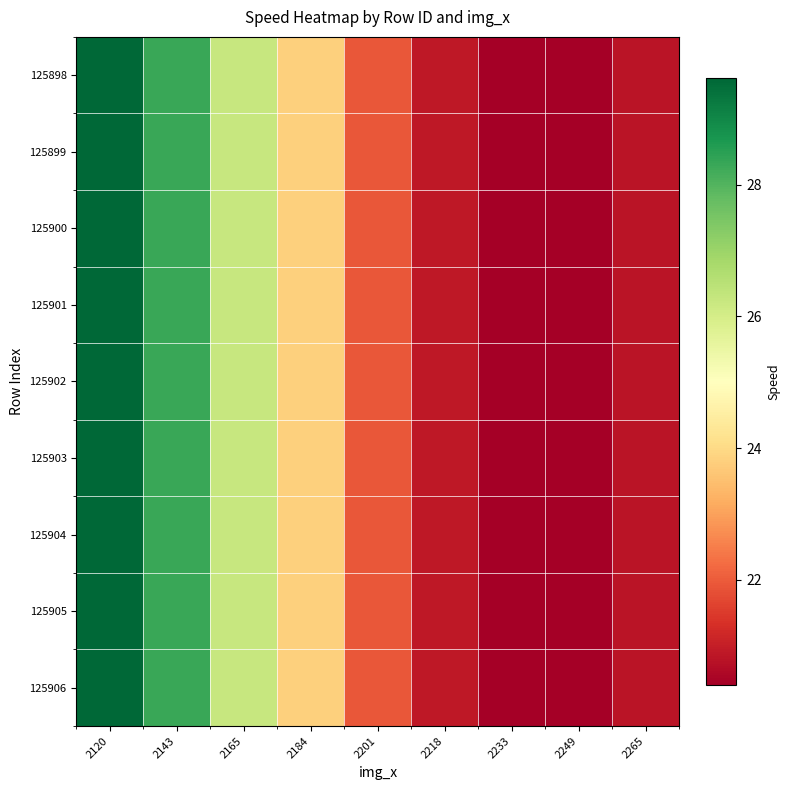

Rank the series by their maximum value, from lowest to highest.

125898, 125899, 125900, 125901, 125902, 125903, 125904, 125905, 125906